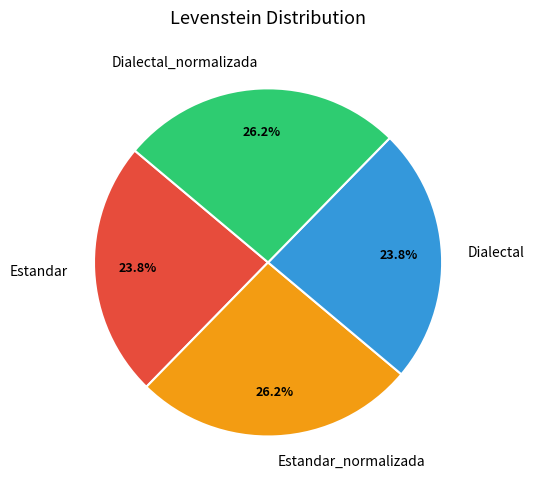

To the nearest percent, what is the difference between the largest and smallest slice percentages?

2%